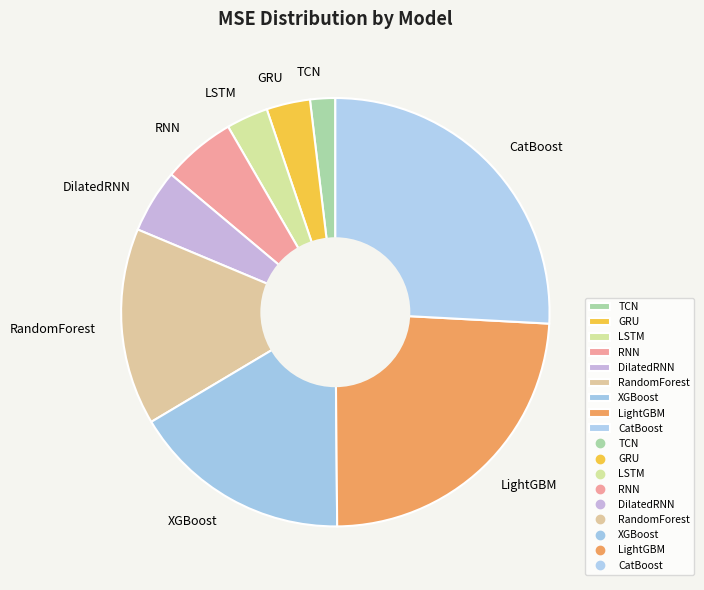

True or false: RNN accounts for 6% of the total.

True